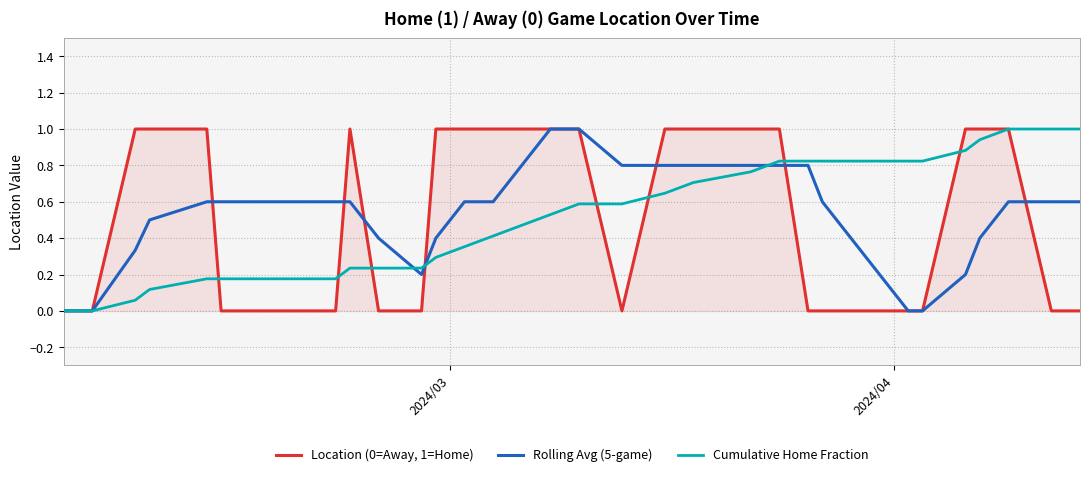

What is the maximum value for Rolling Avg (5-game)?

1.0